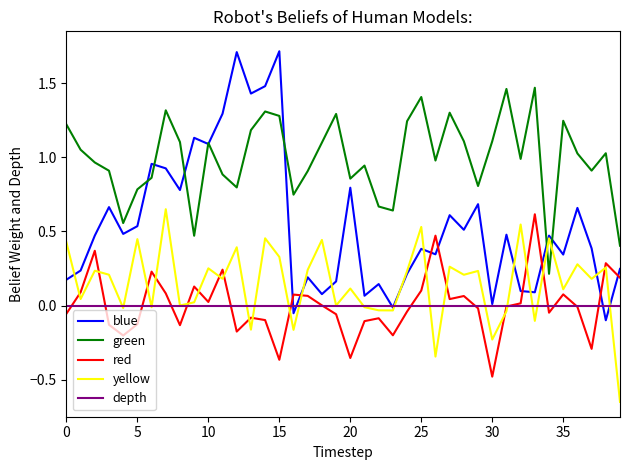

Rank the series by their maximum value, from highest to lowest.

blue, green, yellow, red, depth